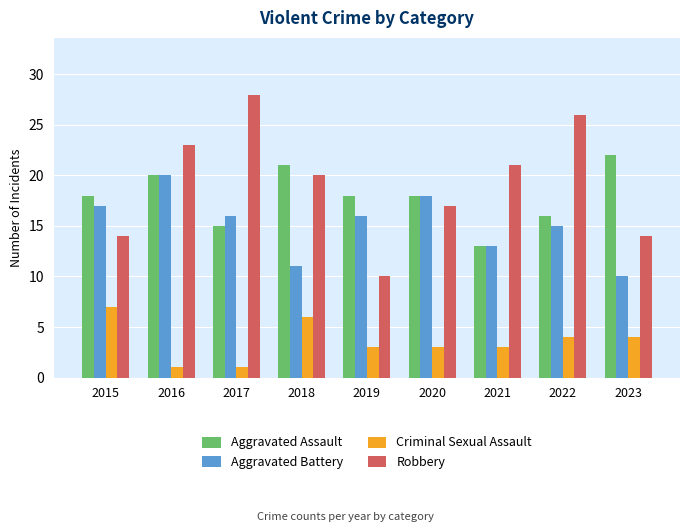

Which series changed the most between 2015 and 2017?

Robbery